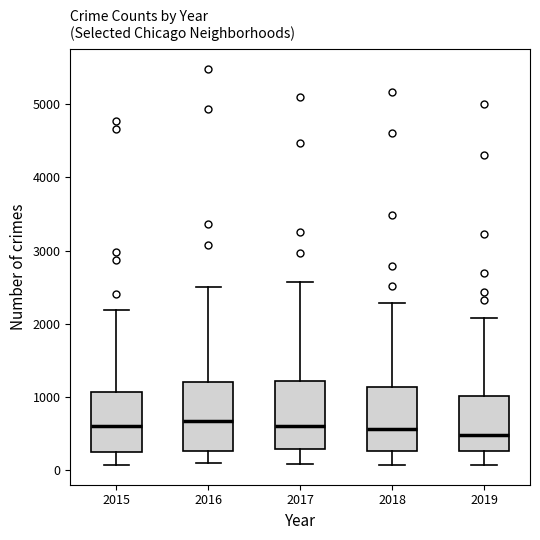

Reading left to right, read every box against the y-axis: the position of its median line, the range the box covers, and the ends of its whiskers. The values are not printed on the chart, so give them approximately, as read against the axis.

2015: median 600, box 300 to 1100, whiskers 100 to 2200
2016: median 700, box 300 to 1200, whiskers 100 to 2500
2017: median 600, box 300 to 1200, whiskers 100 to 2600
2018: median 600, box 300 to 1100, whiskers 100 to 2300
2019: median 500, box 300 to 1000, whiskers 100 to 2100